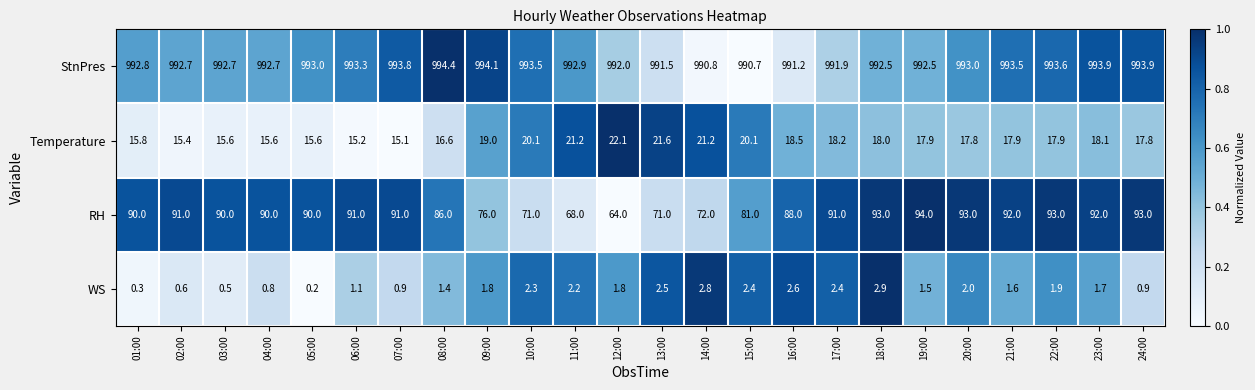

What is the sum of all WS values?

39.1